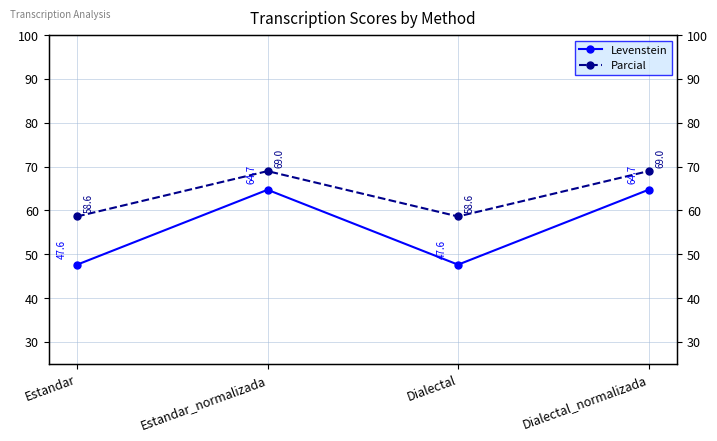

Rank the series at Estandar_normalizada from highest to lowest value.

Parcial, Levenstein